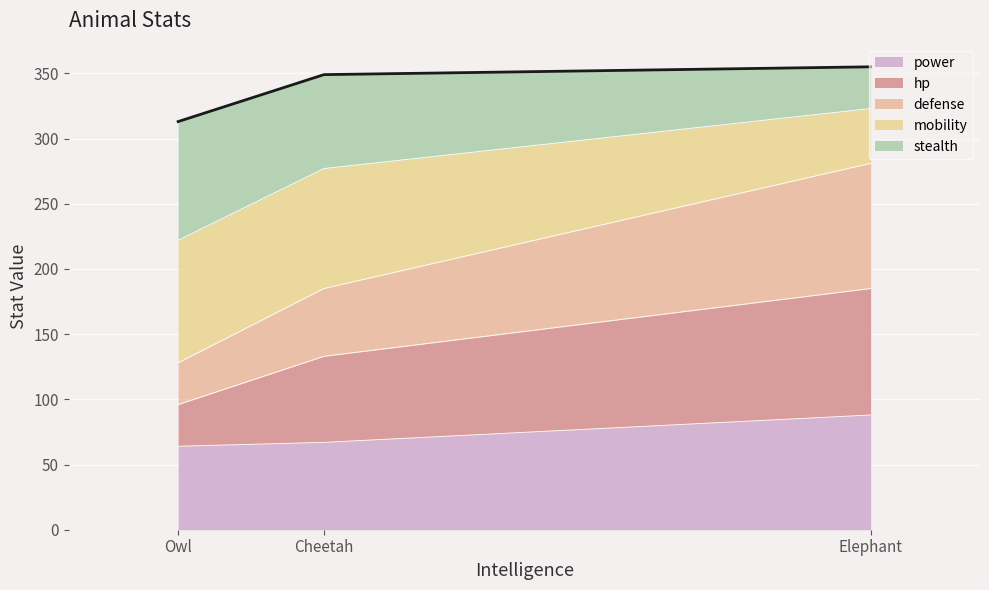

What is the maximum value for power?

88